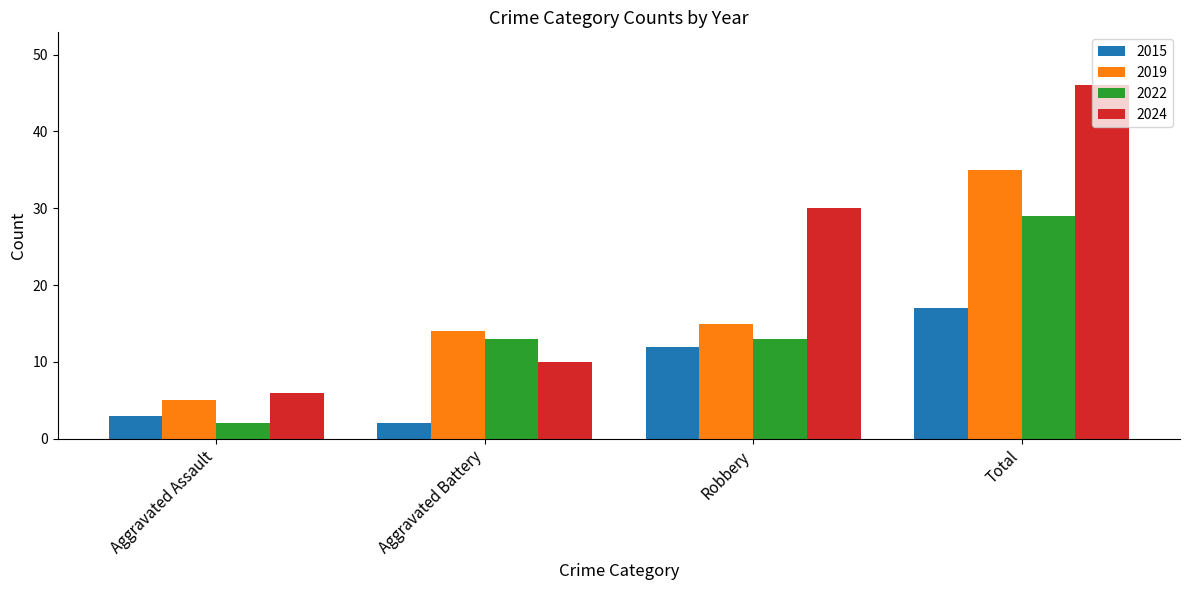

List the labels in order of 2024 value, smallest first.

Aggravated Assault, Aggravated Battery, Robbery, Total